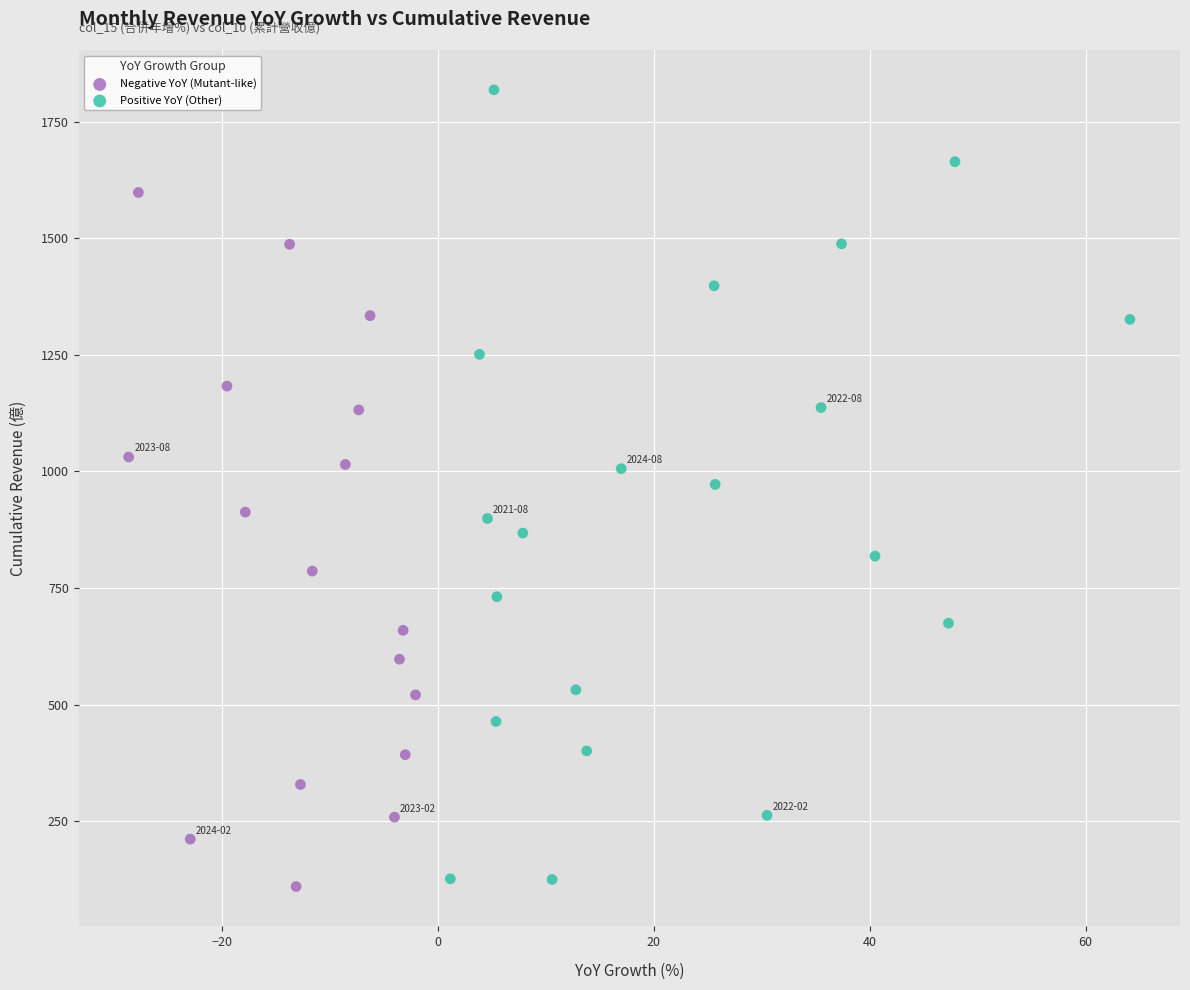

Which series has the largest Y range (max minus min)?

Positive YoY (Other)